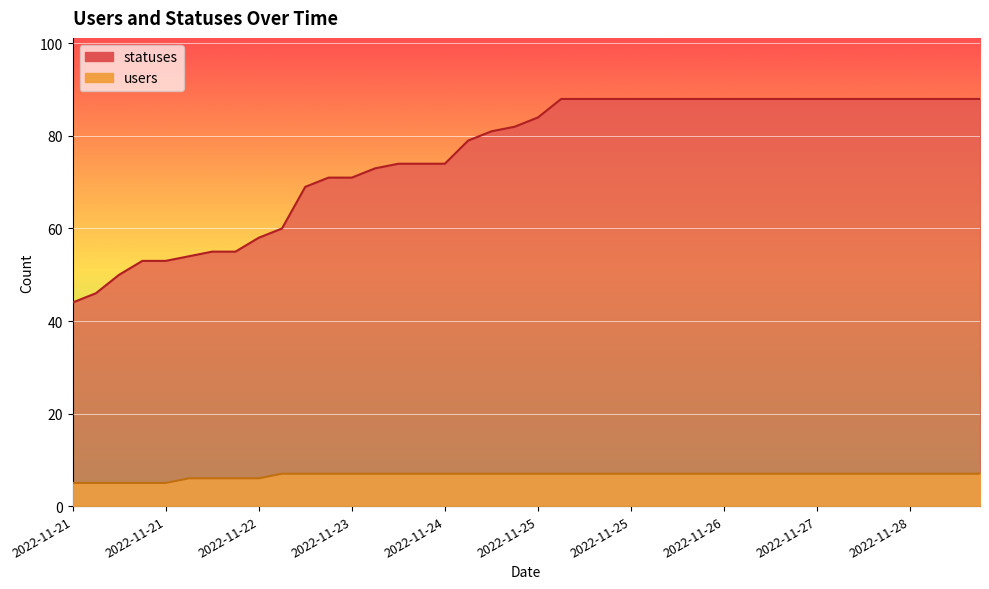

What is the difference between the maximum and minimum values in the statuses series?

44